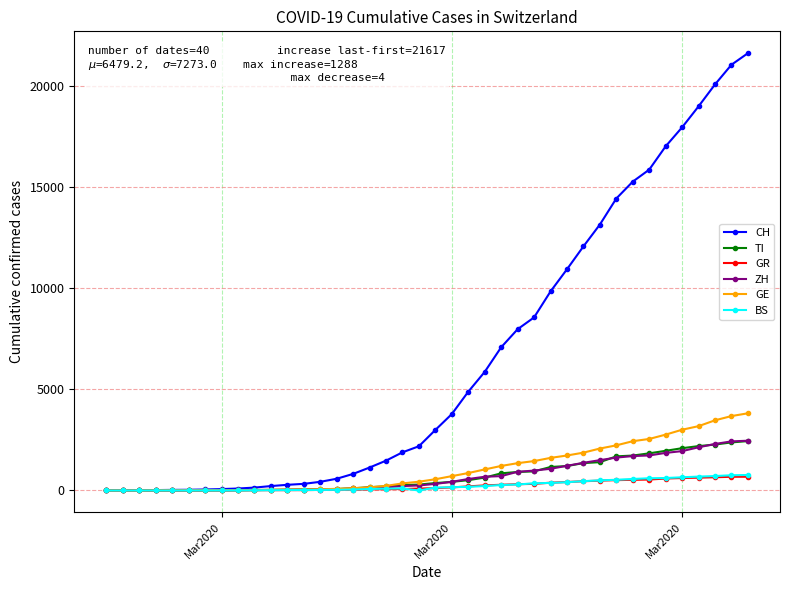

Count the number of categories in the chart.

40